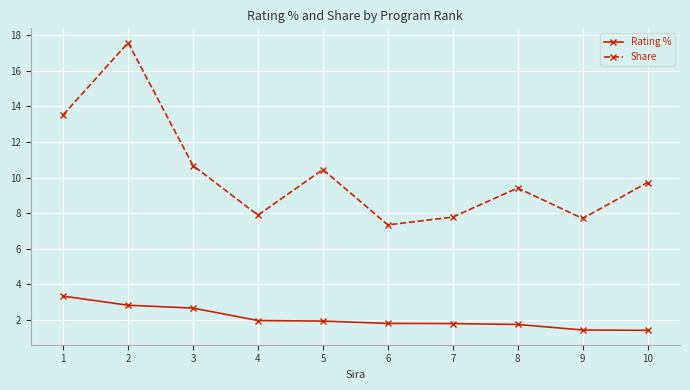

What is the spread (max minus min) of values at 3?

8.0